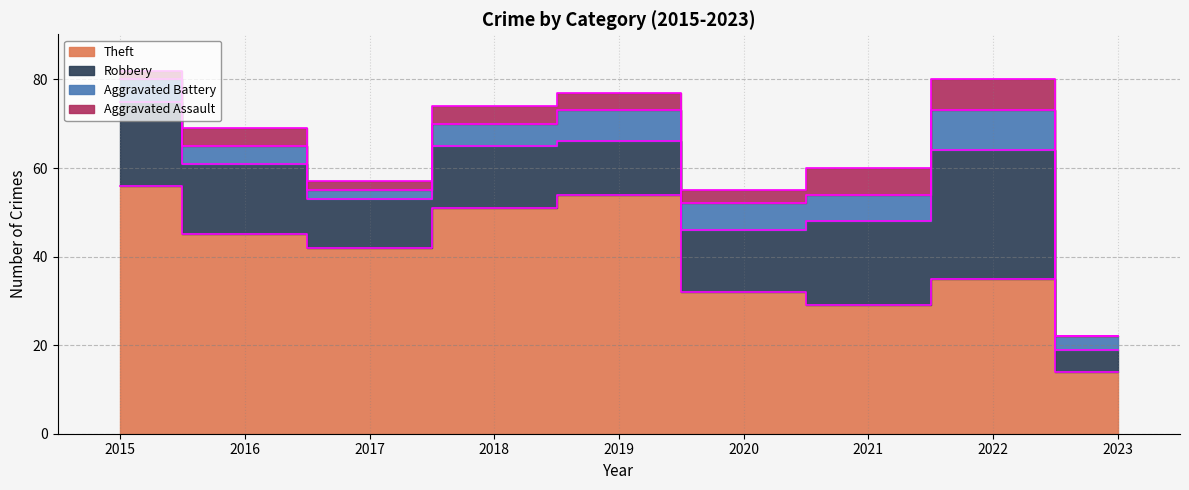

What is the difference between the maximum and minimum values in the Theft series?

42